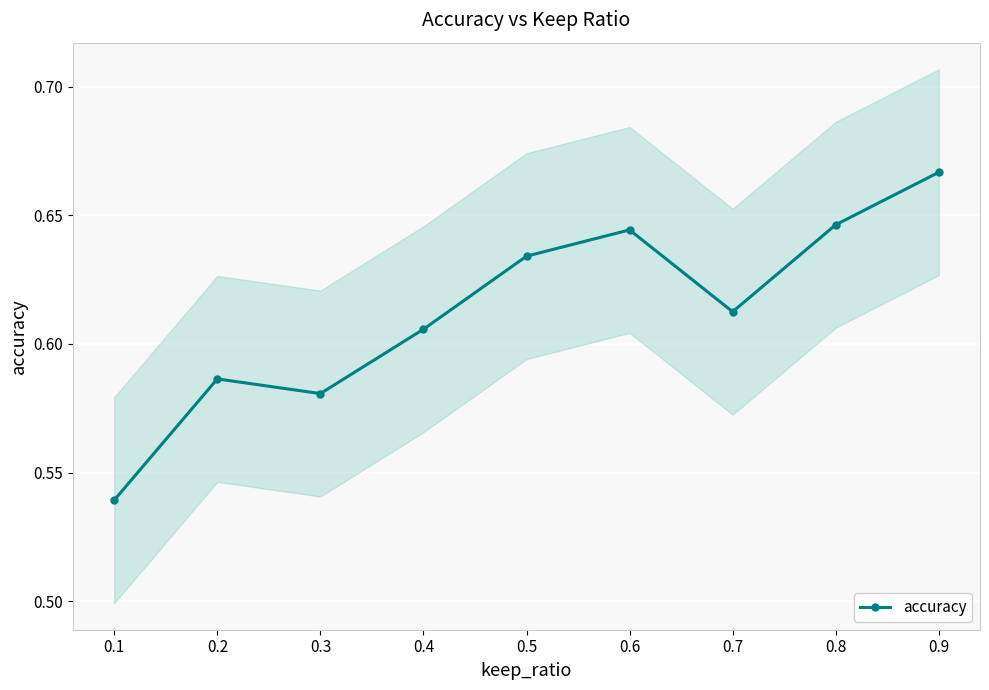

Is it true that the value at 0.7 is 0.6?

True